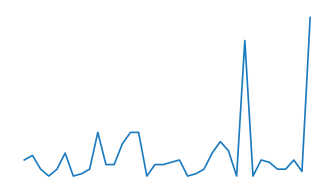

Is this an area chart (filled region under the line)?

No